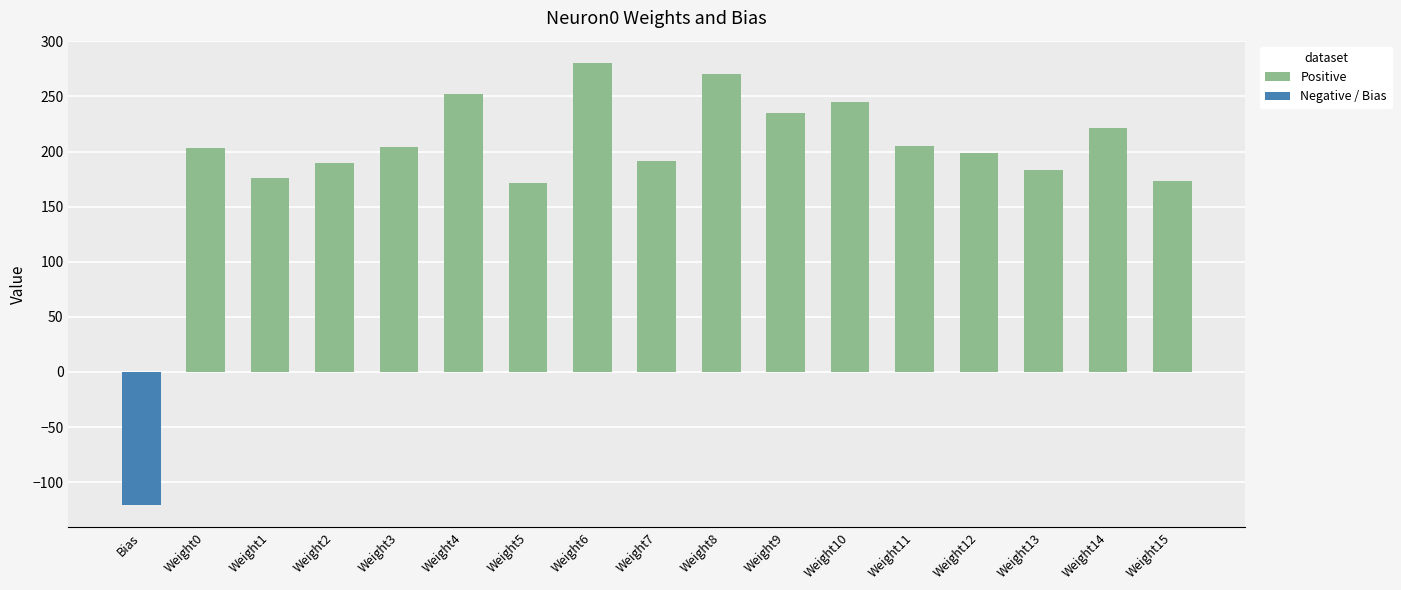

What is the difference between the second highest and minimum values?

391.5